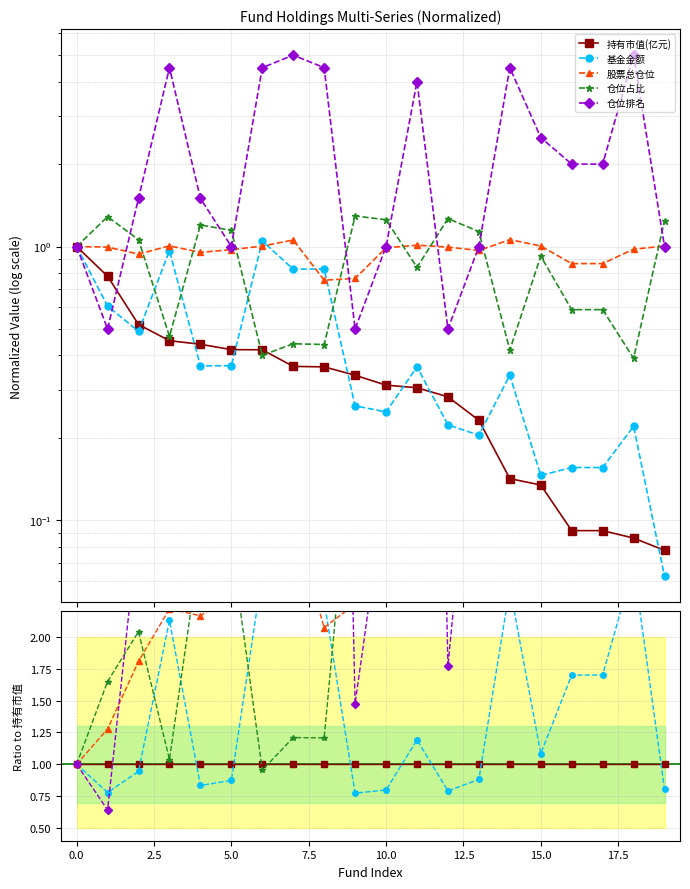

At which label does 仓位排名 reach its peak?

18